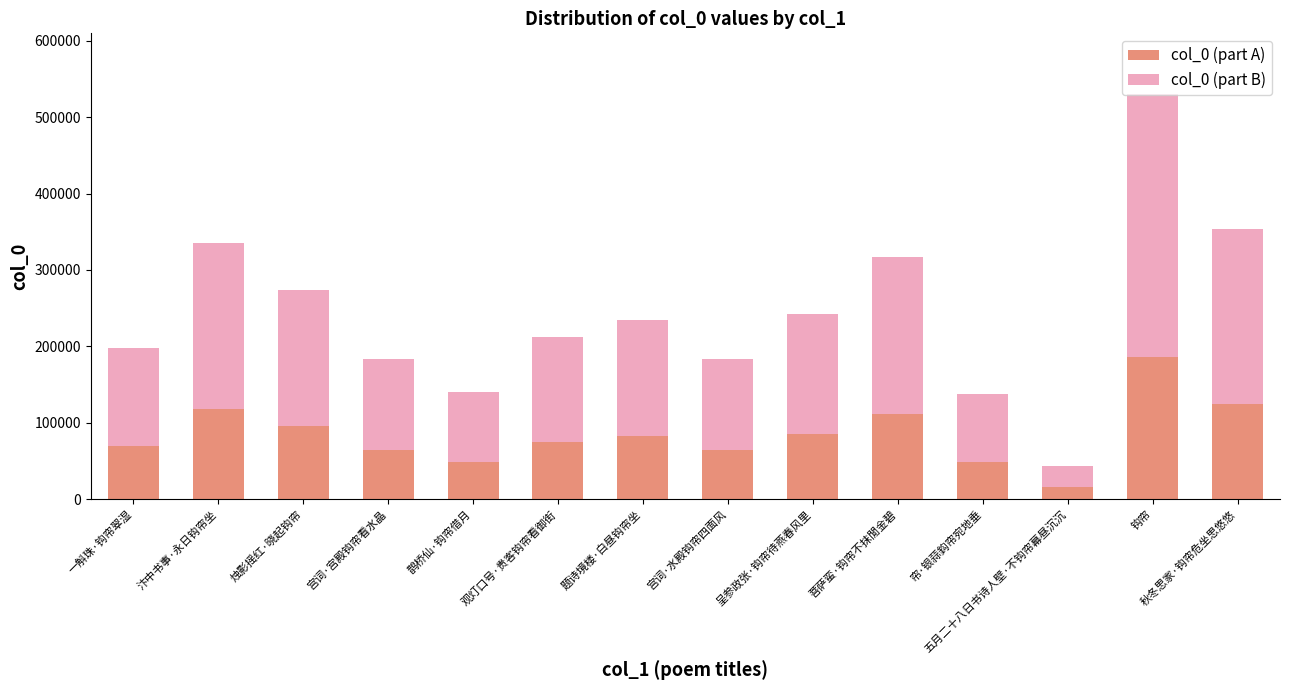

The value of col_0 (part A) at 宫词·宫殿钩帘看水晶 is 100219.4. True or false?

False